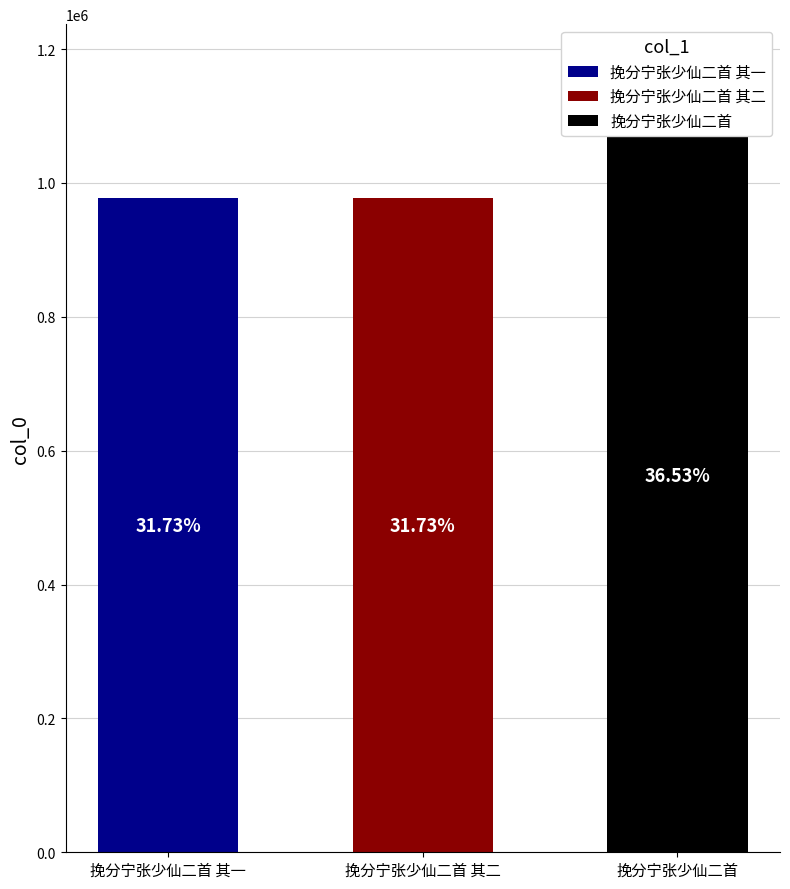

Reading left to right, extract all data points from this chart.

976891	976890	1124698